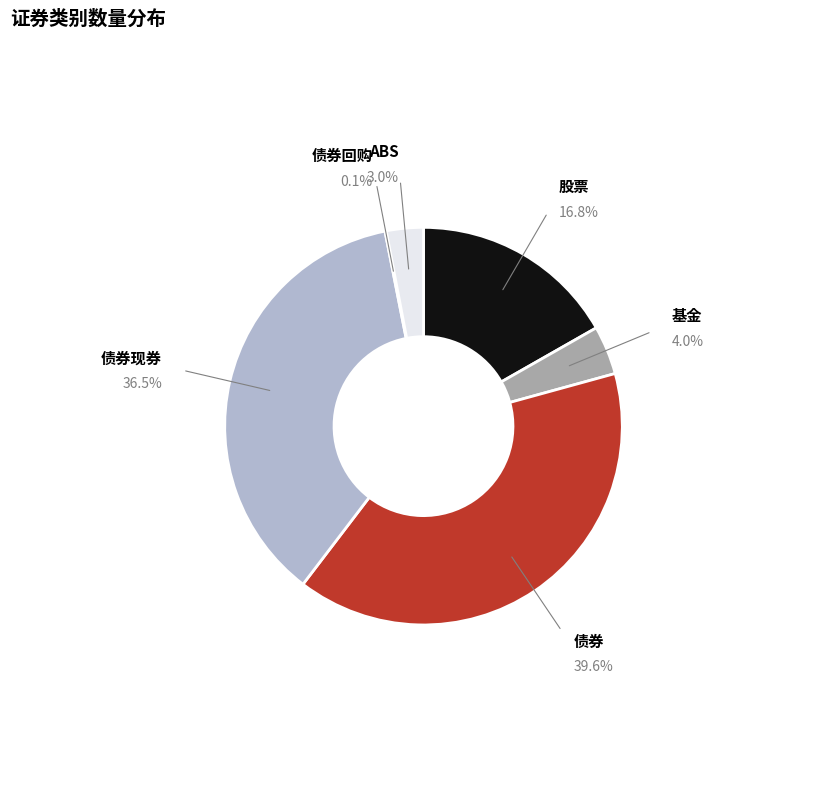

To the nearest percent, what is the average slice percentage?

17%